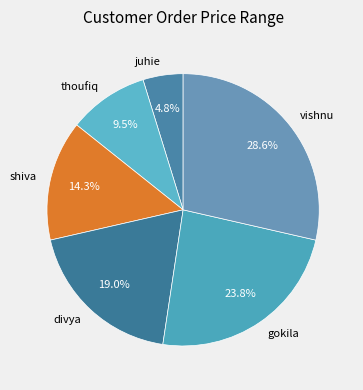

Rank the categories by value from highest to lowest.

vishnu, gokila, divya, shiva, thoufiq, juhie